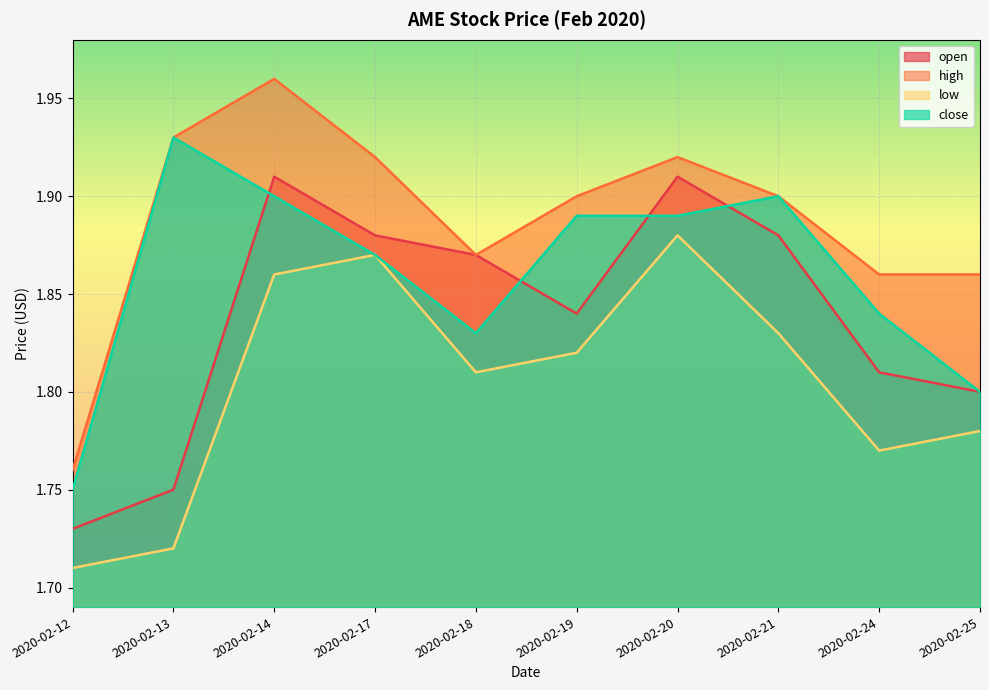

Rank the series by their maximum value, from lowest to highest.

low, open, close, high